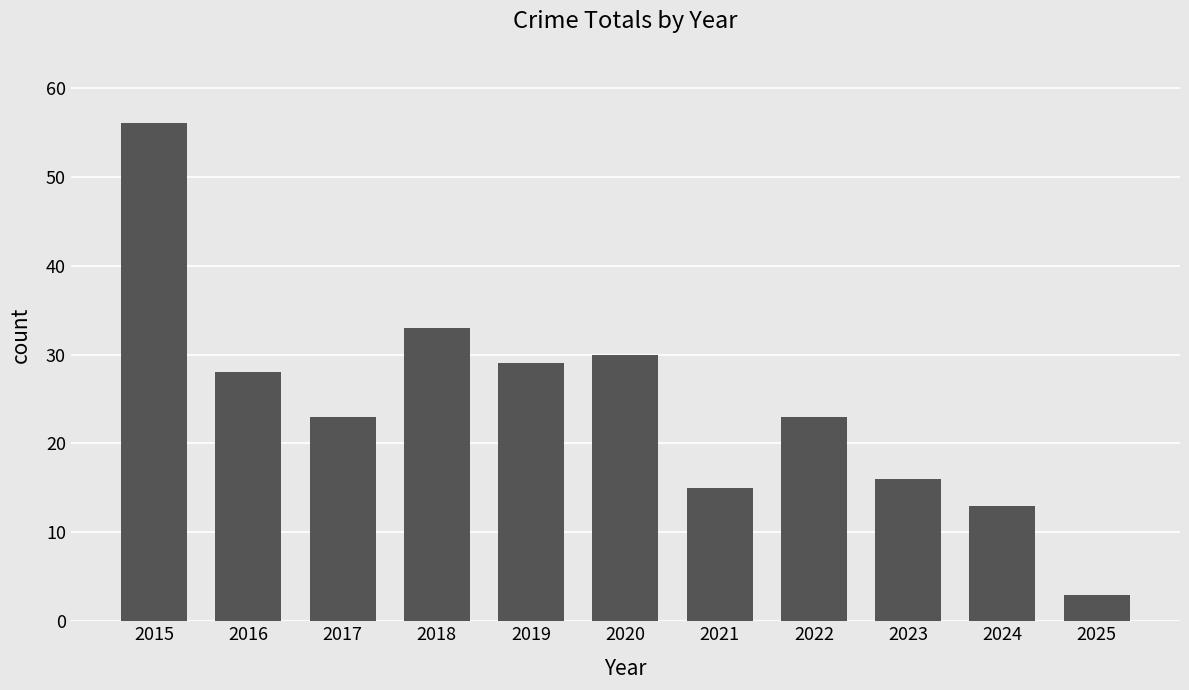

What is the minimum value shown in the chart?

3